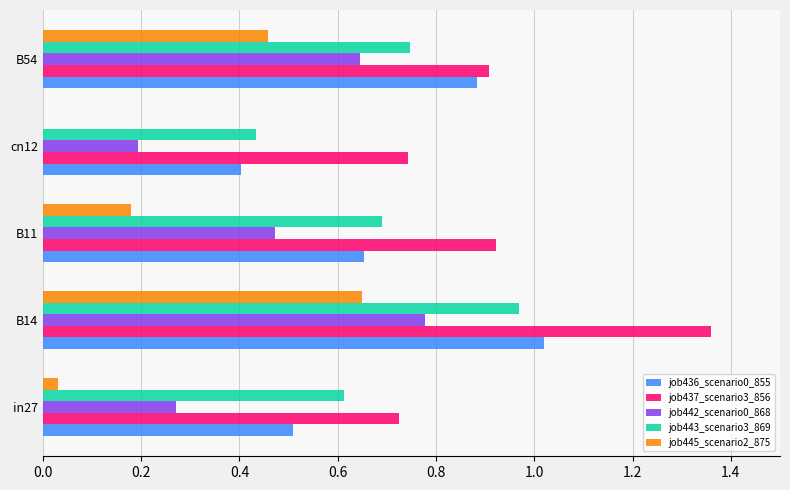

The job443_scenario3_869 series shows 0.4 at in27. True or false?

False